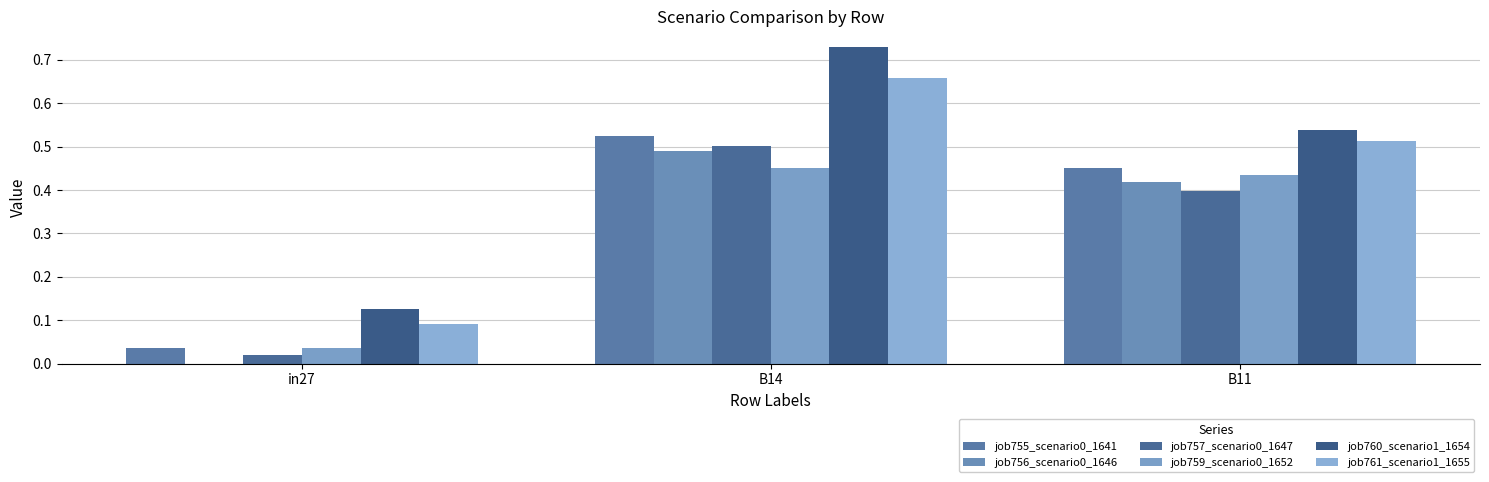

Does the chart contain stacked bars?

No